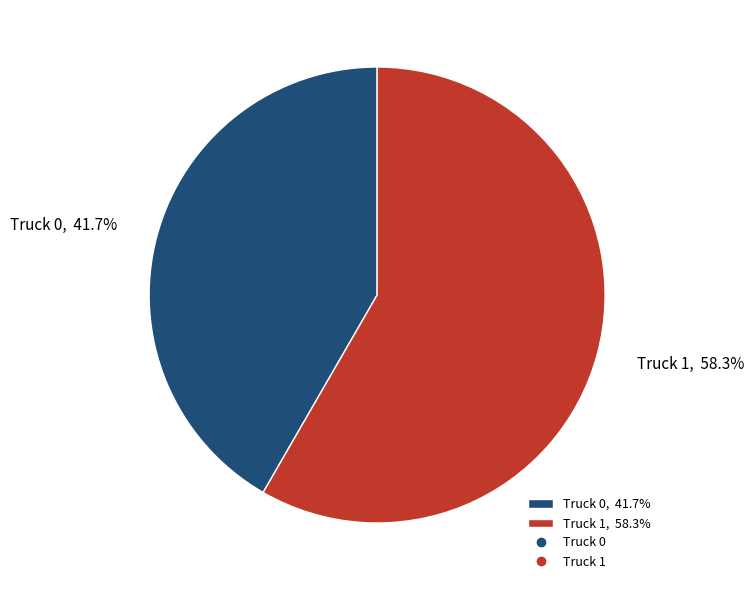

To the nearest percent, what portion does Truck 1 represent?

58%